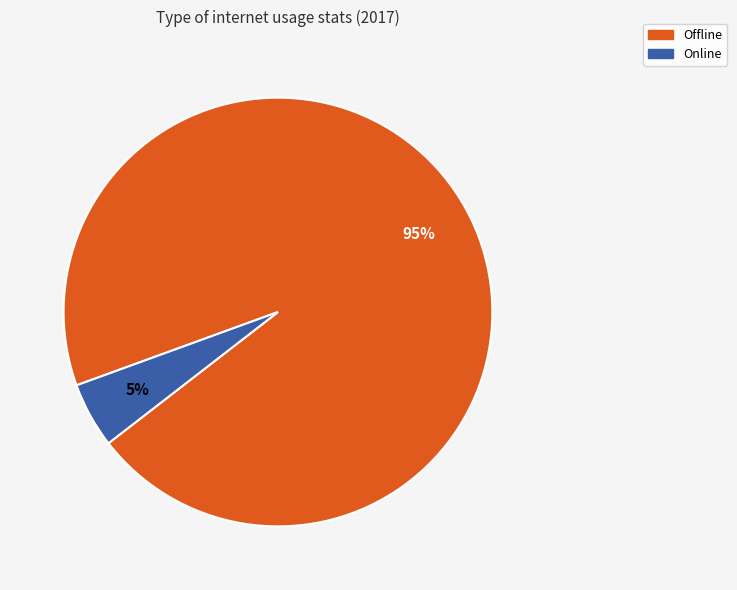

True or false: Online accounts for 12% of the total.

False